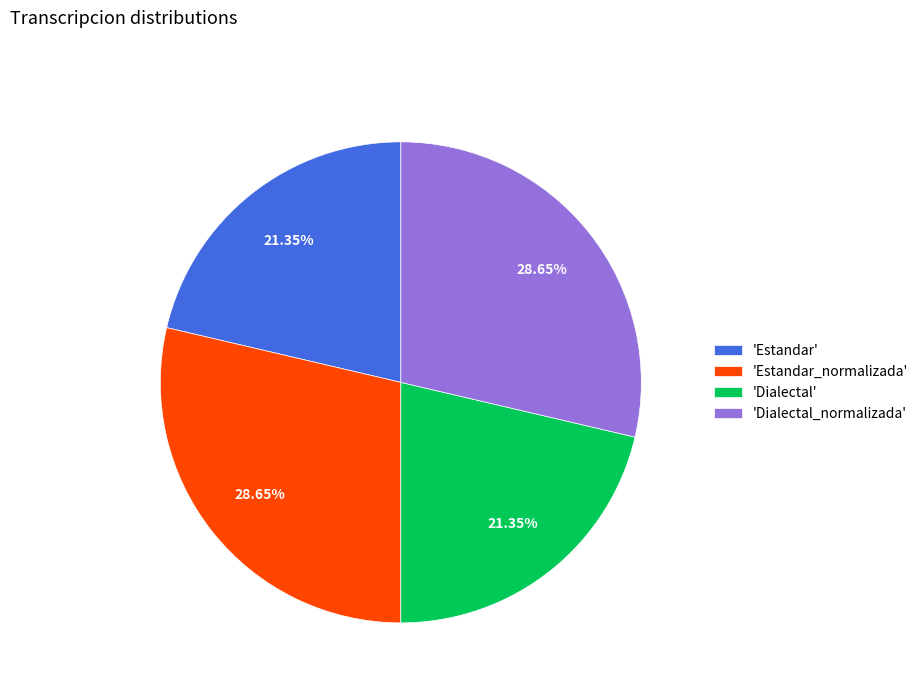

Is the sum of 'Dialectal_normalizada' and 'Estandar_normalizada' greater than half?

Yes